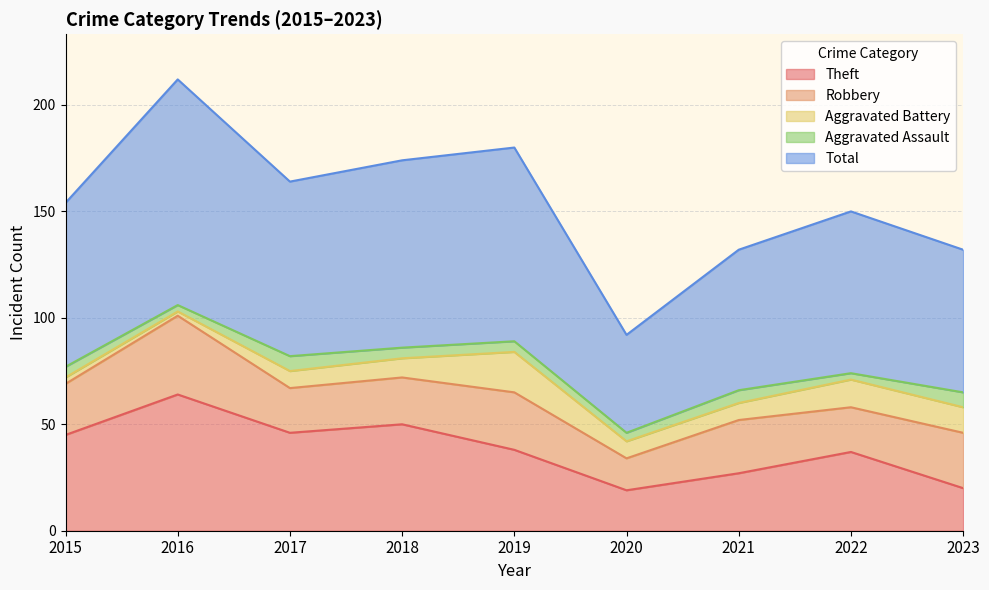

The value of Aggravated Battery at 2021 is 5. True or false?

False